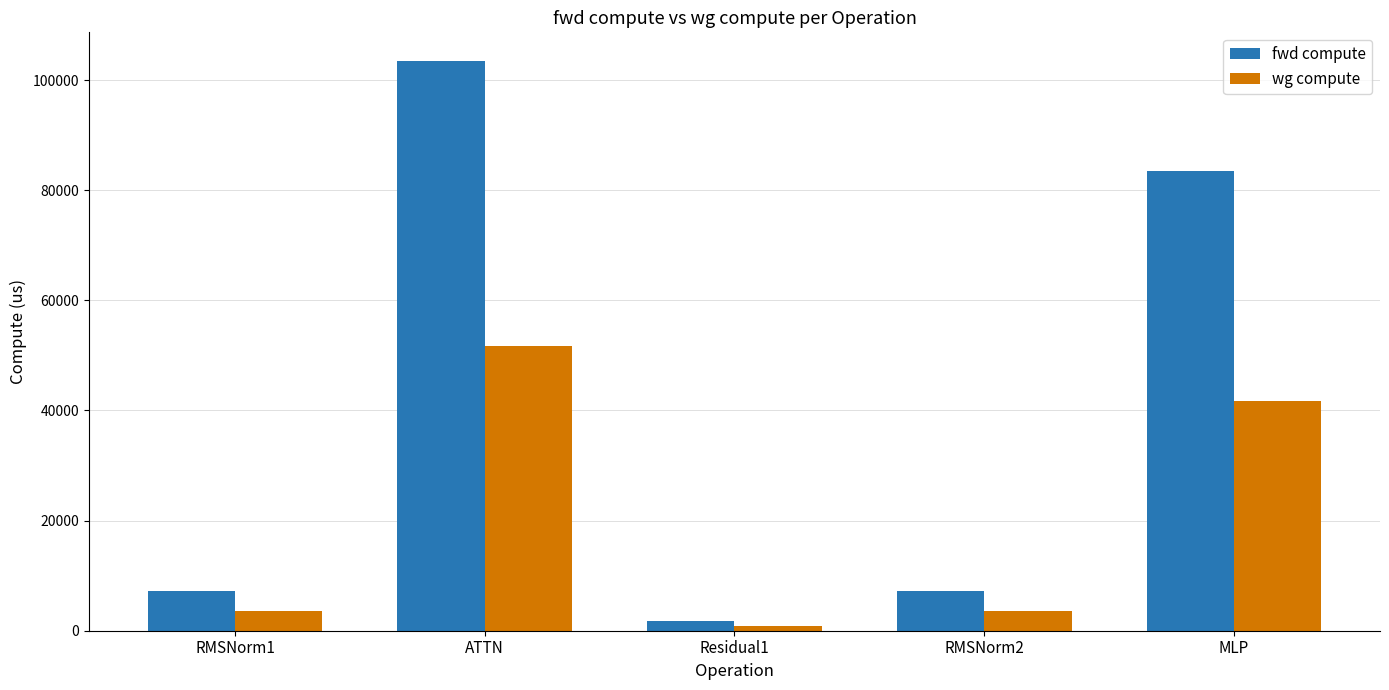

What is the difference between the highest and lowest values at Residual1?

899.4